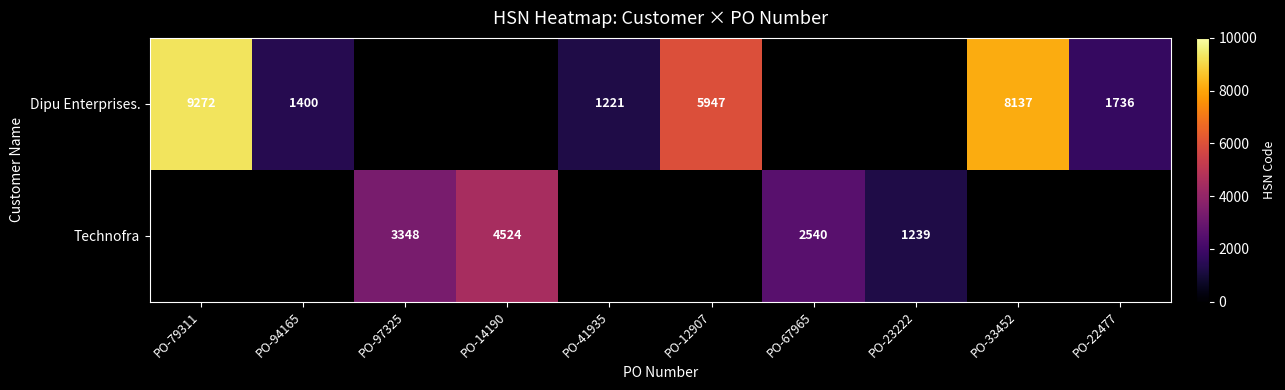

The value of Dipu Enterprises. at PO-41935 is 2188.2. True or false?

False